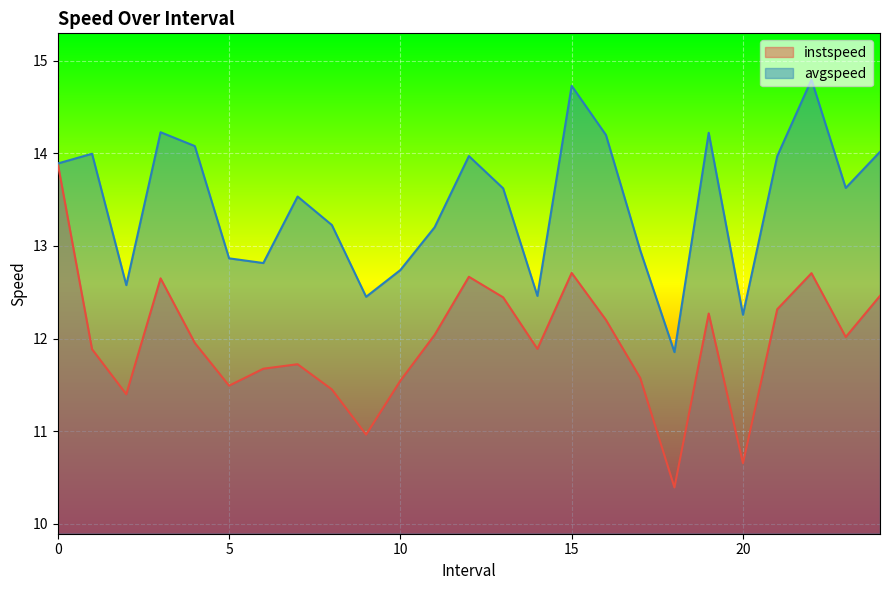

True or false: avgspeed and instspeed intersect in this chart.

False